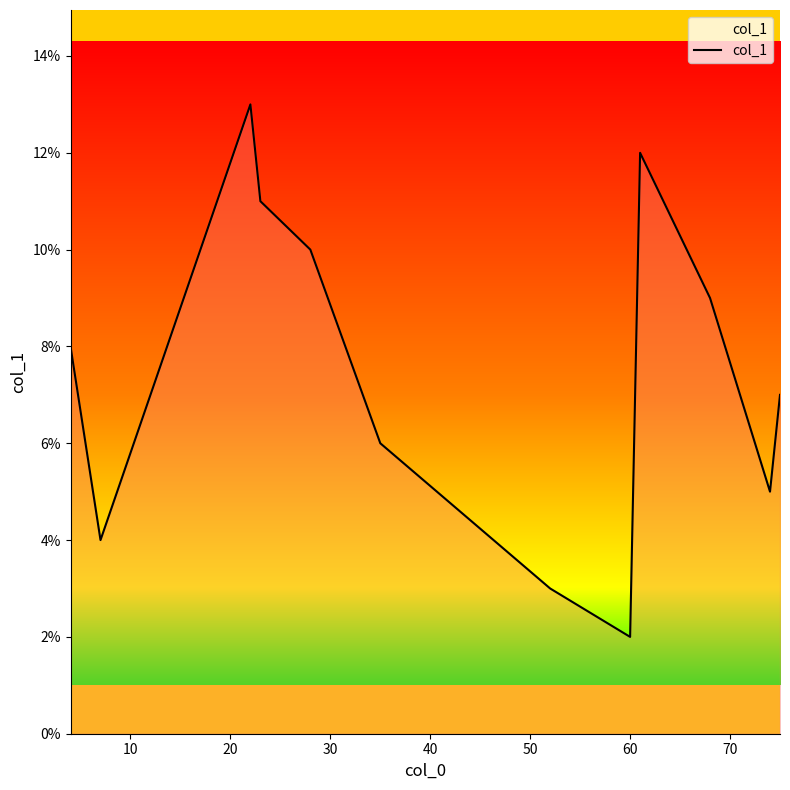

What is the minimum value shown in the chart?

2.0